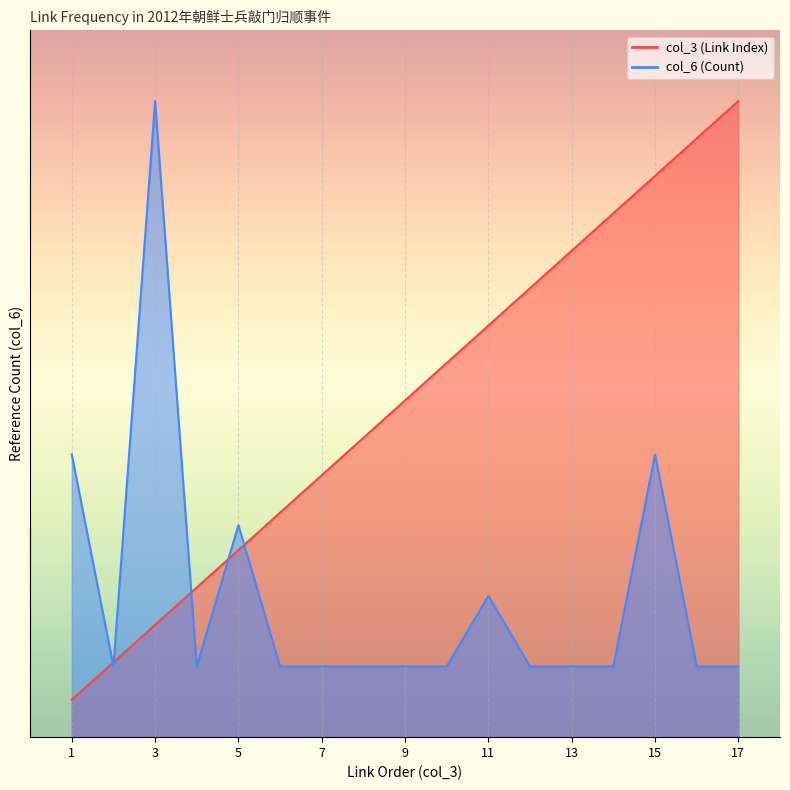

Is the value of col_3 (Link Index) at 9 greater than the value of col_6 (Count) at 7?

Yes